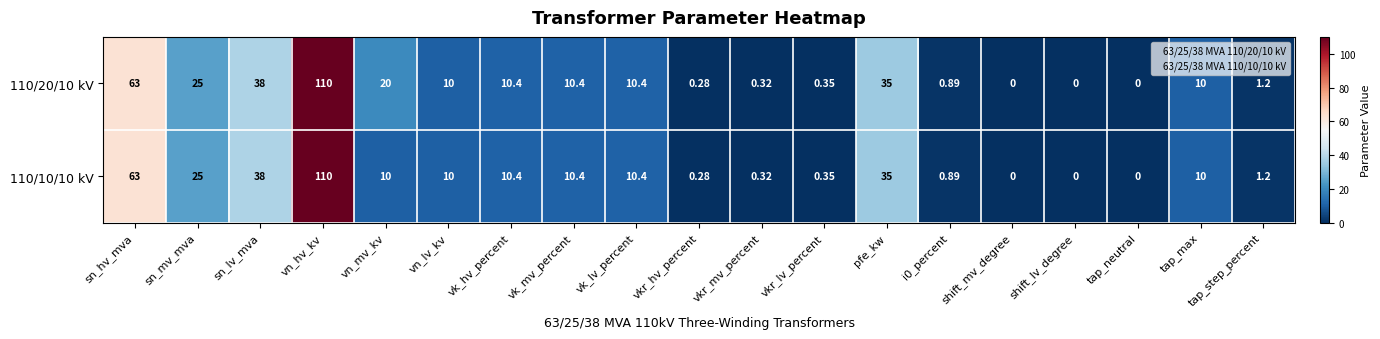

At which label does 110/10/10 kV first exceed 10?

sn_hv_mva